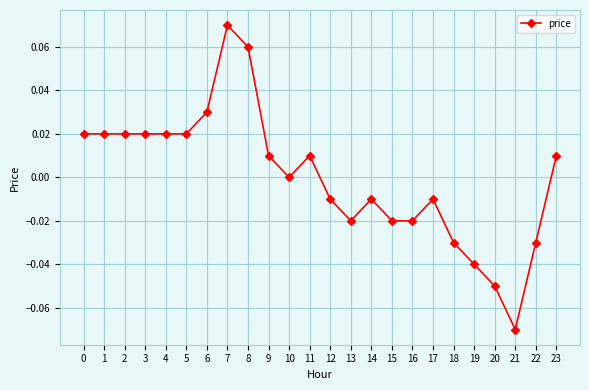

True or false: there are more than 2 points higher than both neighbors.

True